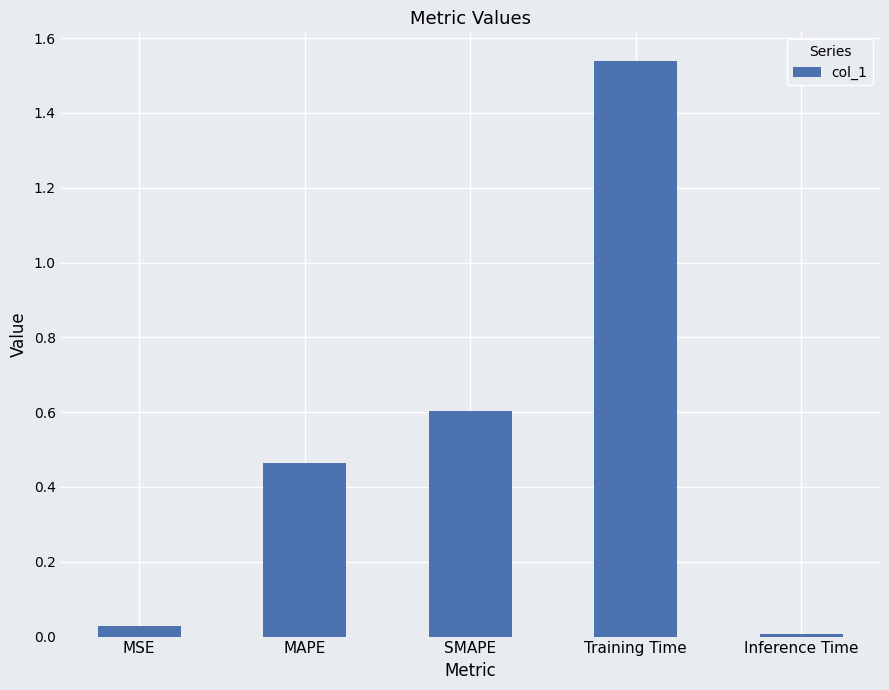

What is the label of the 3rd bar from the left?

SMAPE